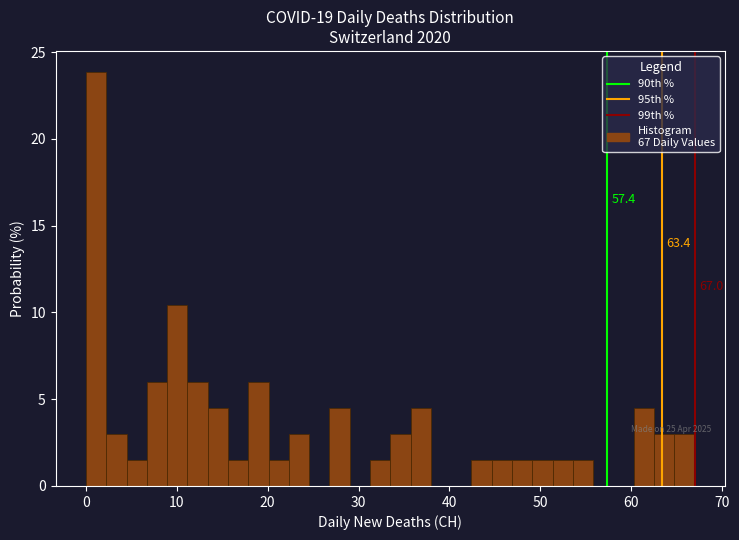

Read against the x-axis, roughly where is the centre of the tallest bar?

1